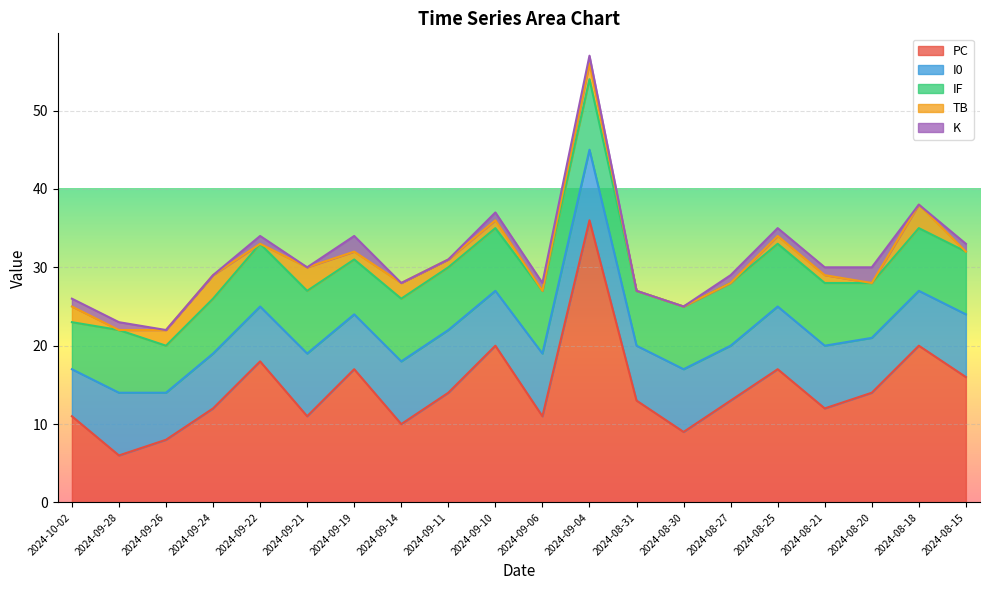

What are all the series names shown in the legend?

PC, I0, IF, TB, K